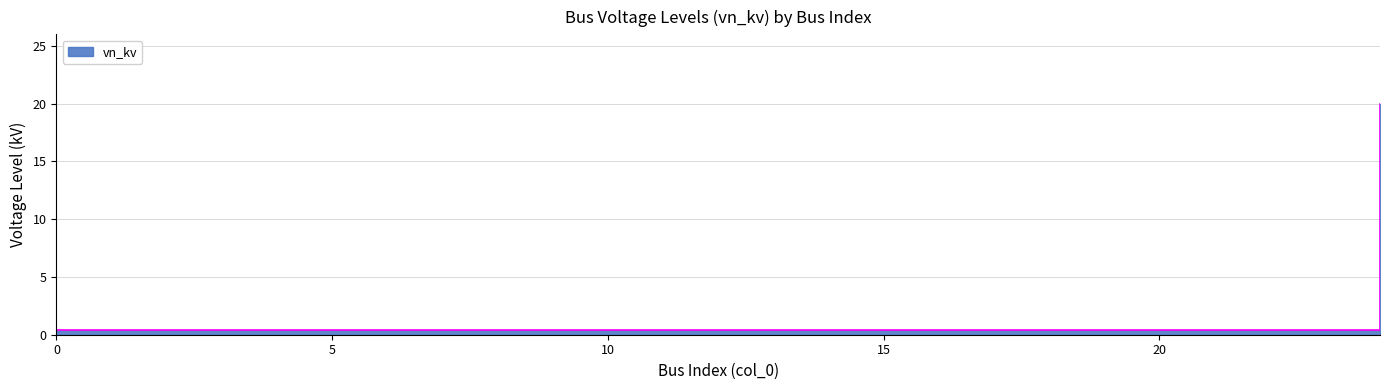

What is the difference between the values at 24 and 21?

19.6